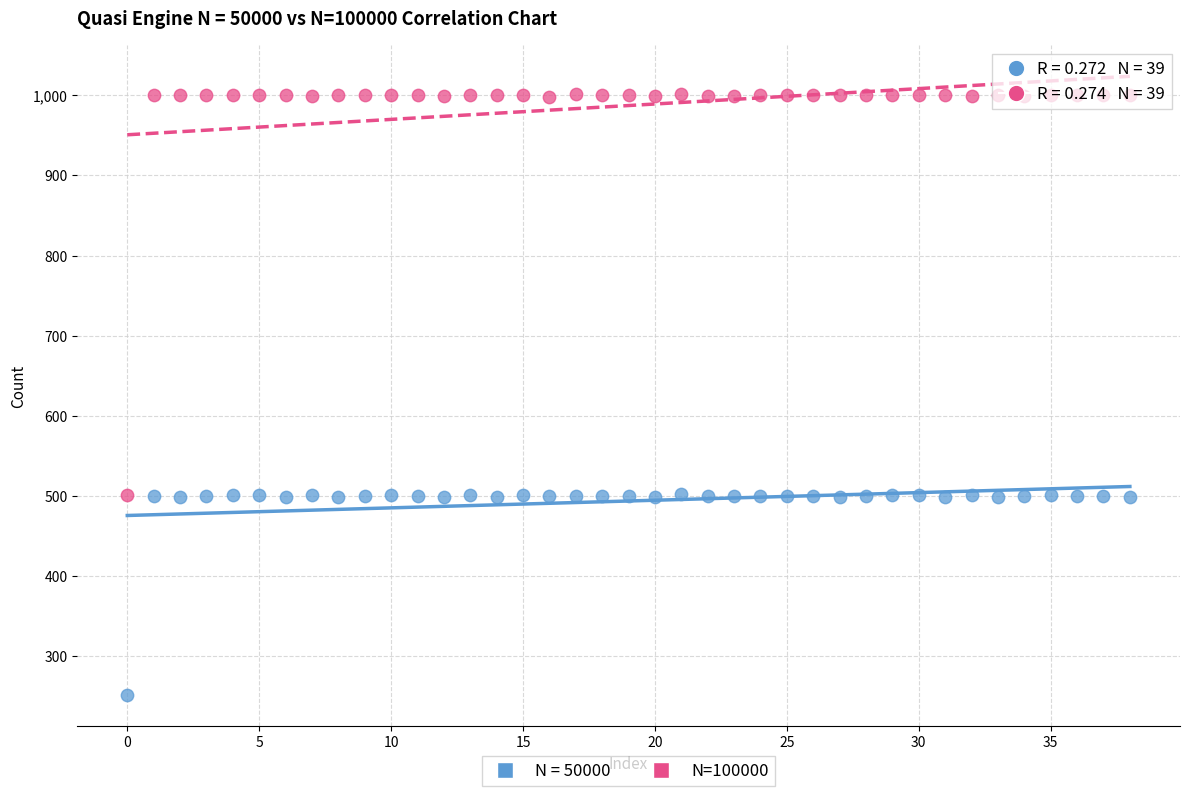

Which series reaches the minimum Y coordinate?

N = 50000